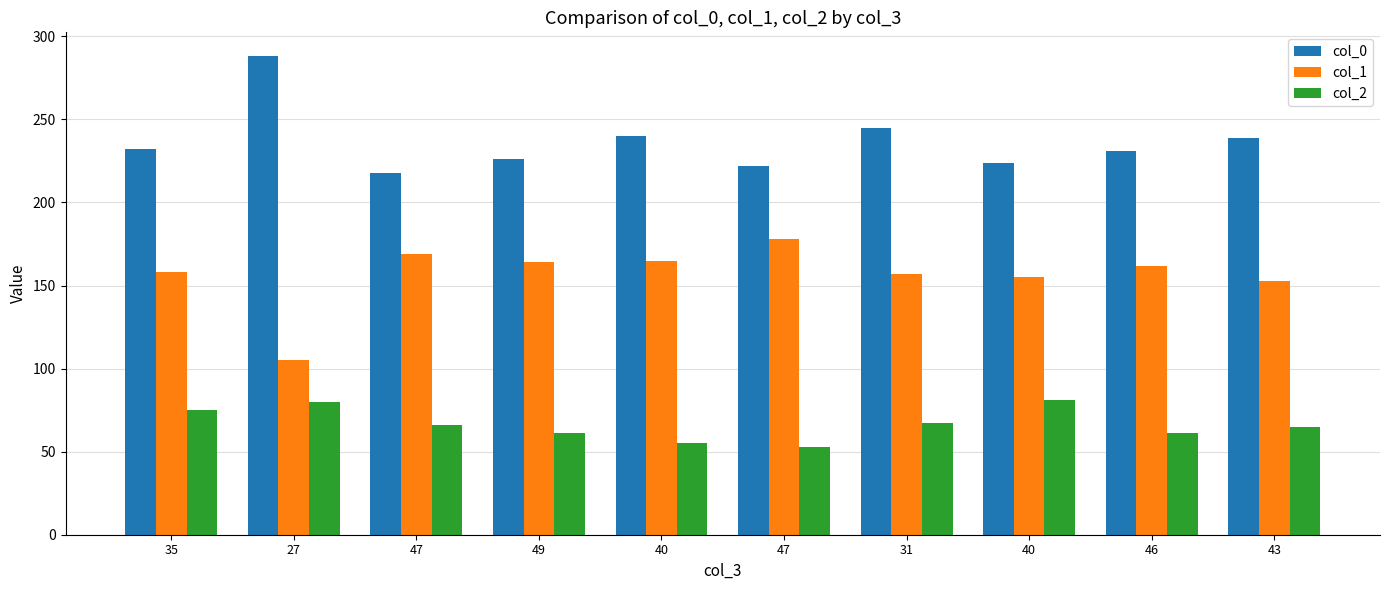

How many bars are there in total?

30